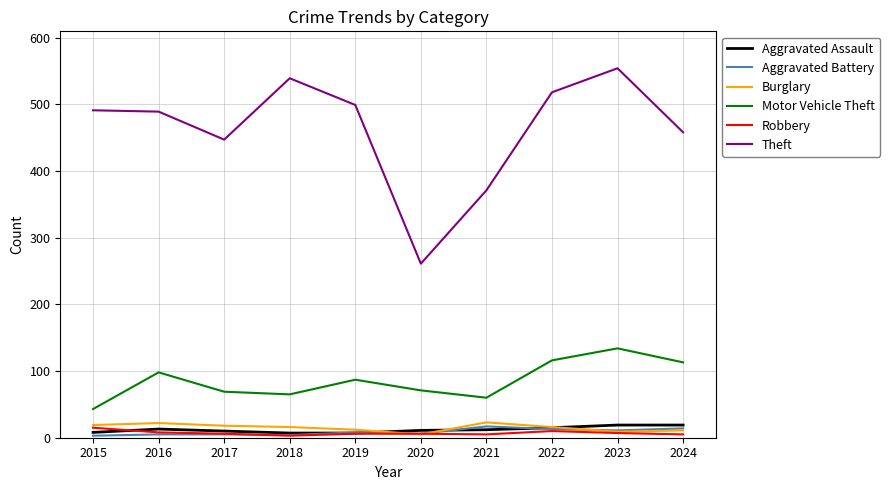

Is the value of Aggravated Assault at 2021 greater than the value of Motor Vehicle Theft at 2020?

No